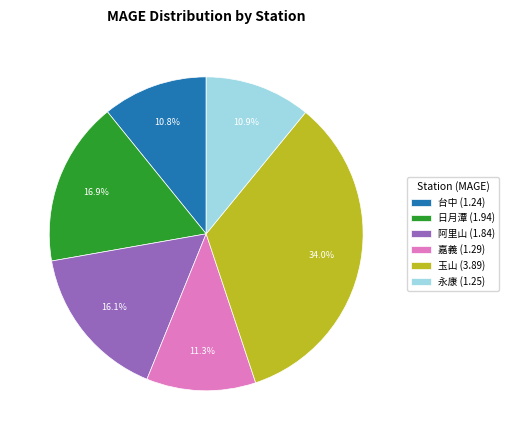

To the nearest percent, what is the difference between the 永康 and 阿里山 slice percentages?

5%